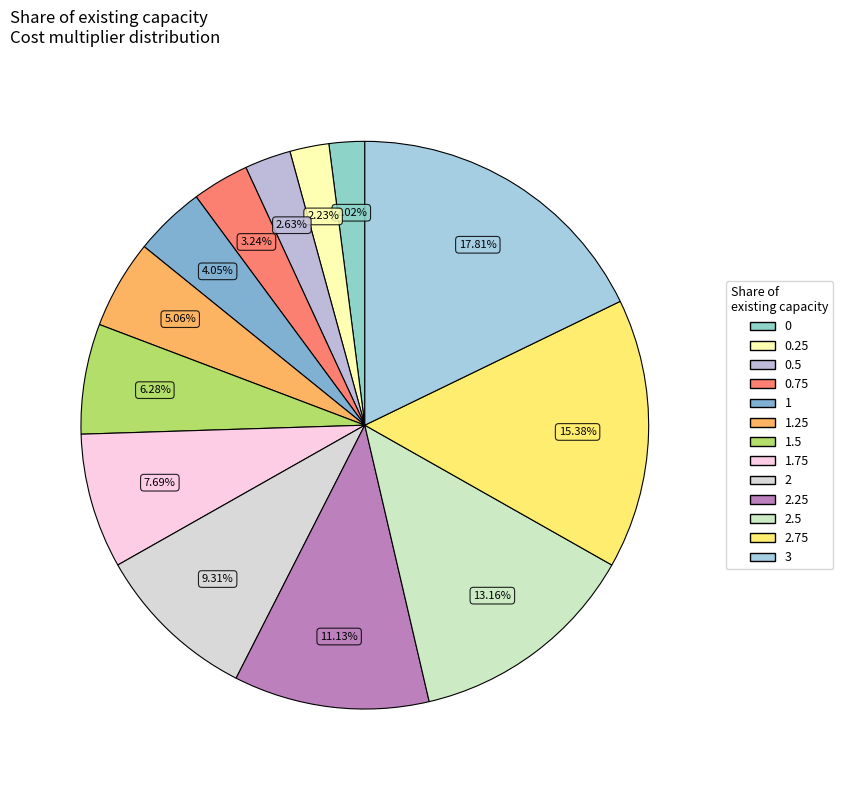

Which has a higher value, 0.25 or 2?

2